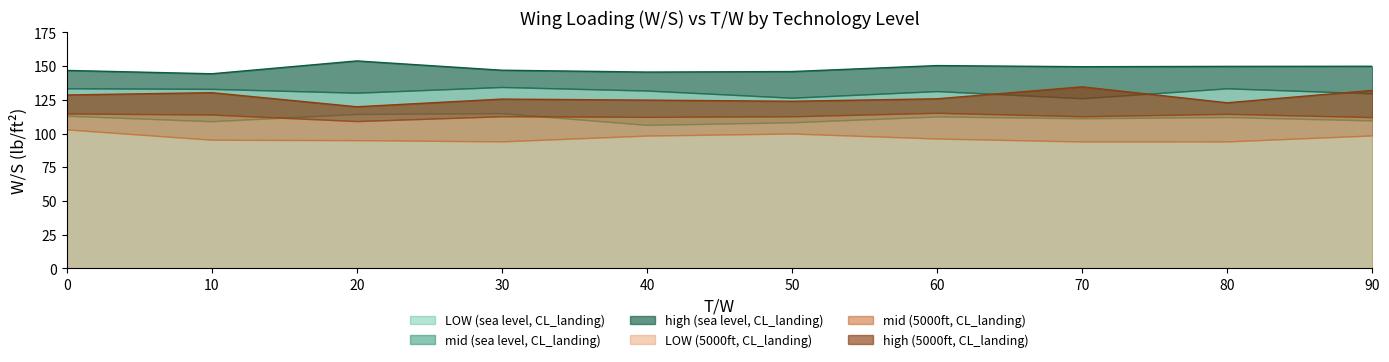

Which series has the widest spread of values?

LOW (sea level, CL_landing)